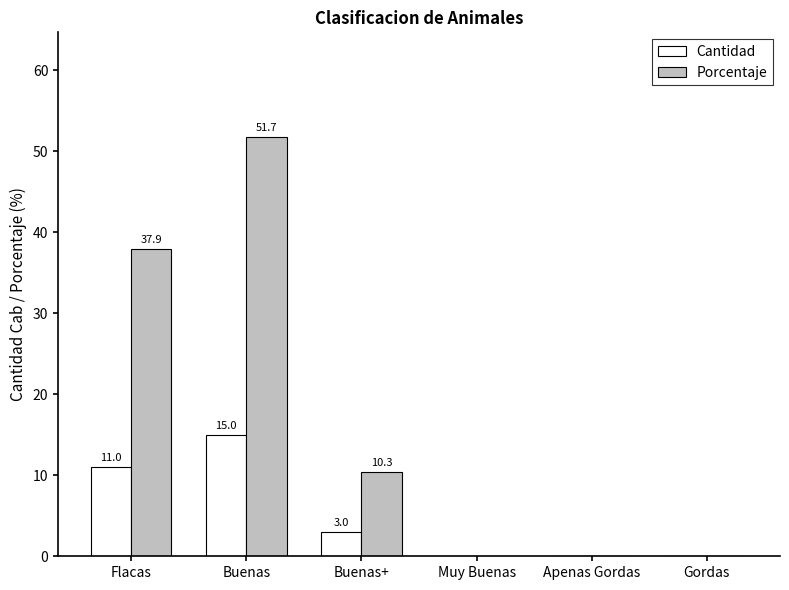

Between Buenas+ and Muy Buenas, which series saw the biggest shift?

Porcentaje